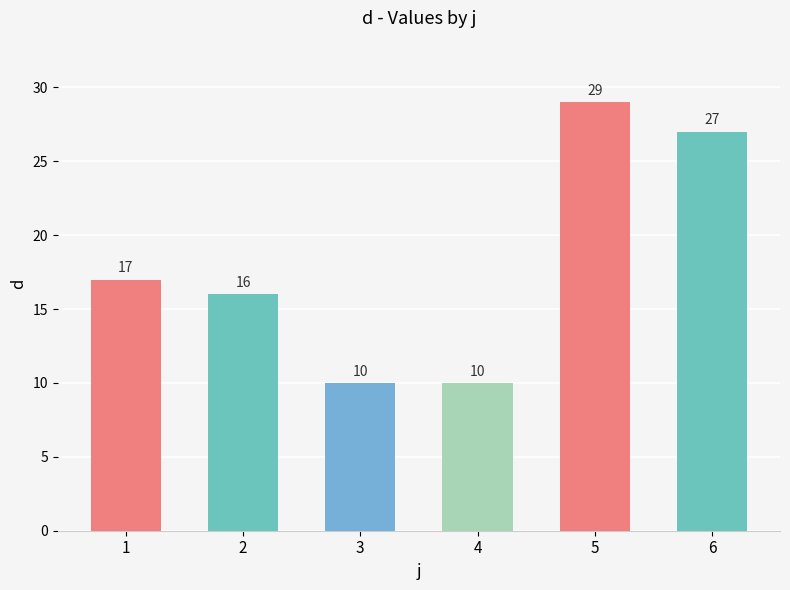

Reading left to right, transcribe all the data shown in this chart.

17	16	10	10	29	27